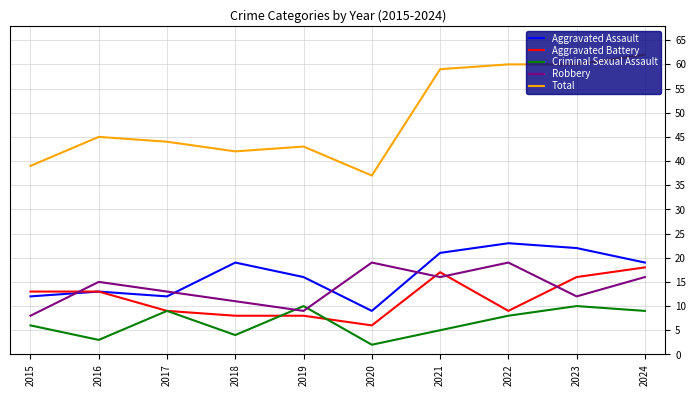

The value of Total at 2020 is 37. True or false?

True